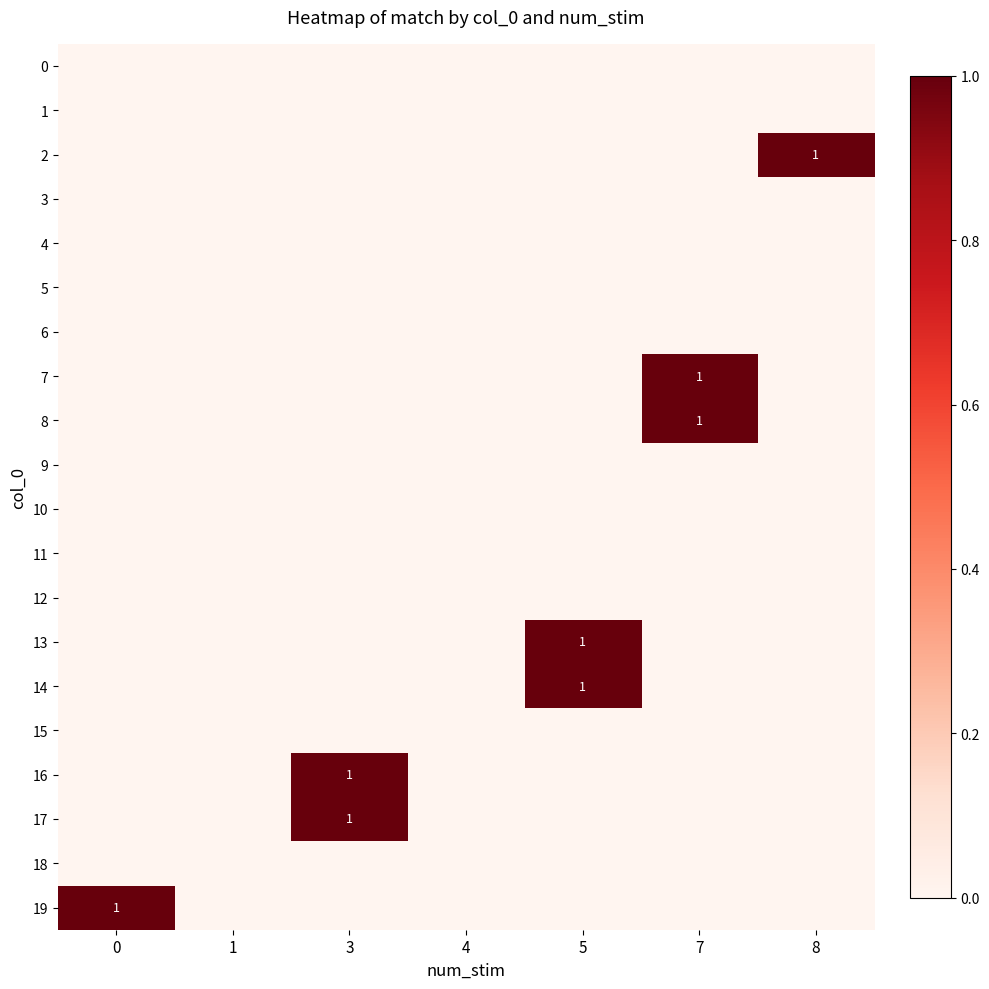

True or false: 16 has a value of 0 at 3.

False